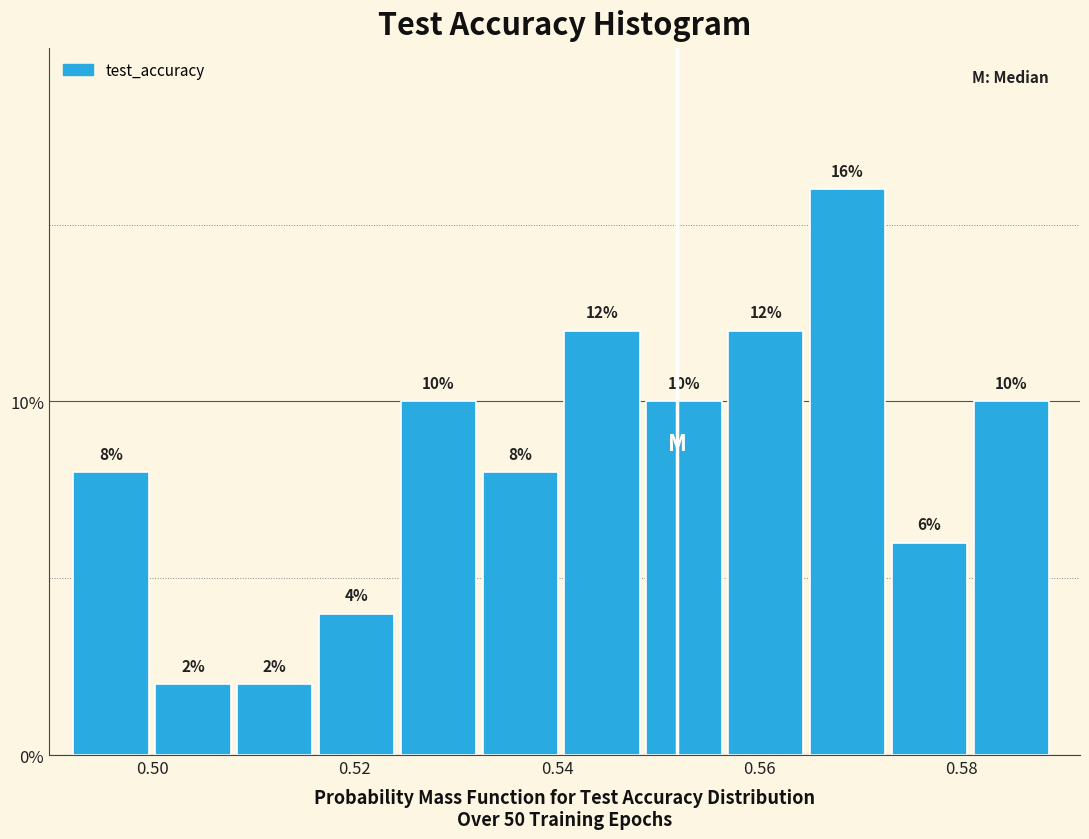

How tall is the bar that spans 0.574 to 0.582 on the x-axis? The bar edges are not printed on the chart, so give them approximately, as read against the axis.

6